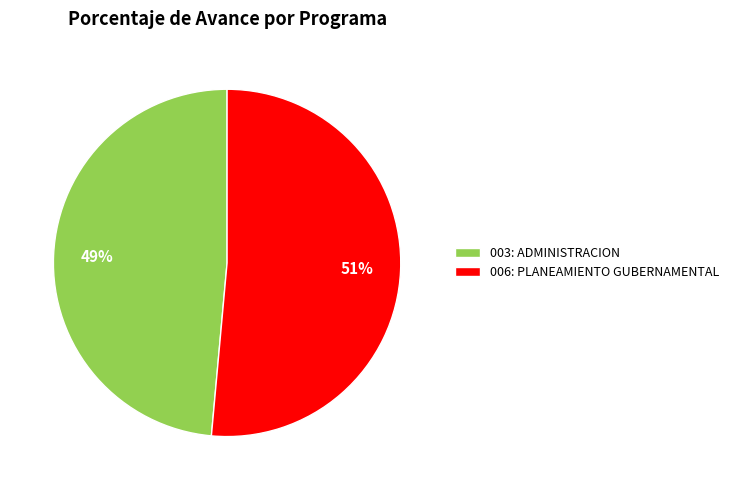

Between 003: ADMINISTRACION and 006: PLANEAMIENTO GUBERNAMENTAL, which is larger?

006: PLANEAMIENTO GUBERNAMENTAL